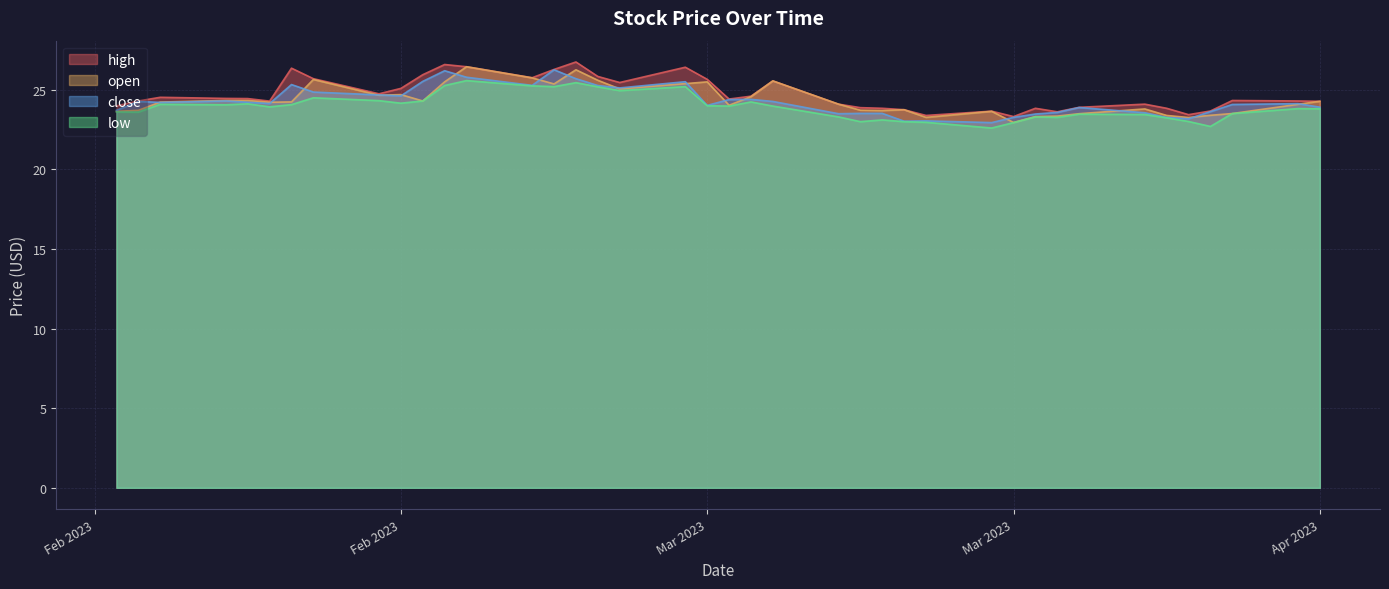

True or false: low and close intersect in this chart.

False